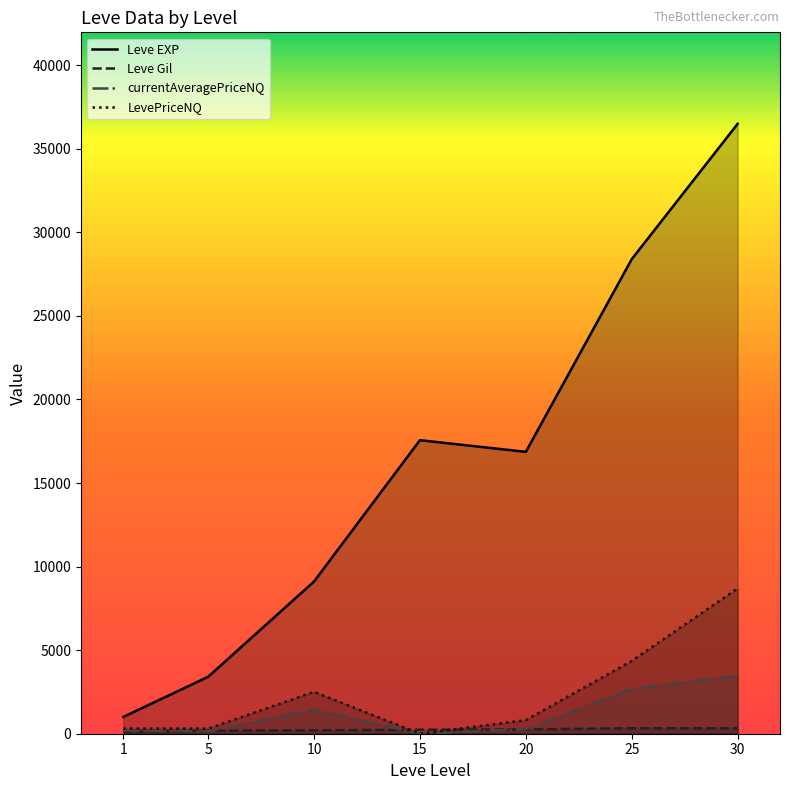

Read the Leve EXP value at 1.

1006.7